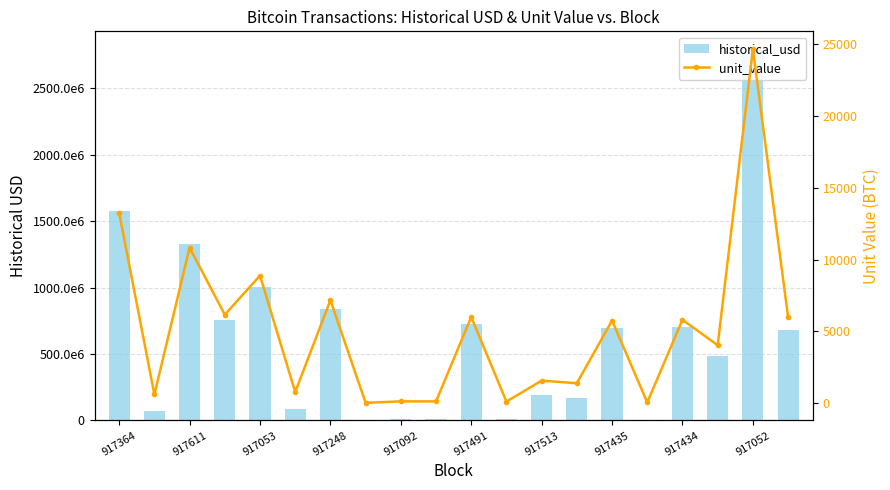

What is the sum of all unit_value values?

103376.6